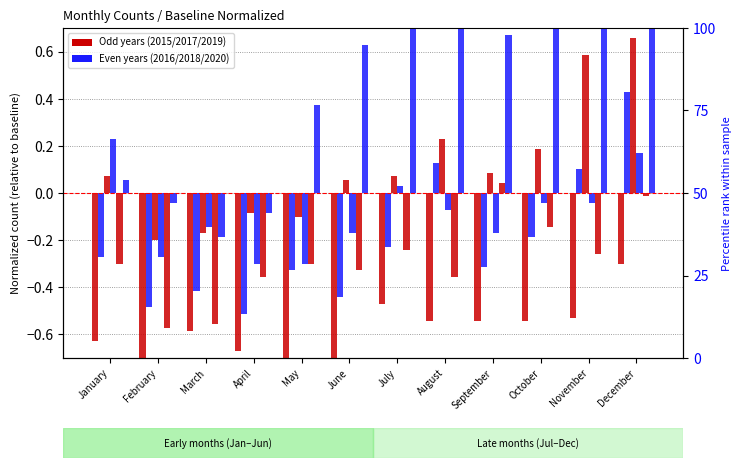

How many values in the 2019 series are below 0?

11